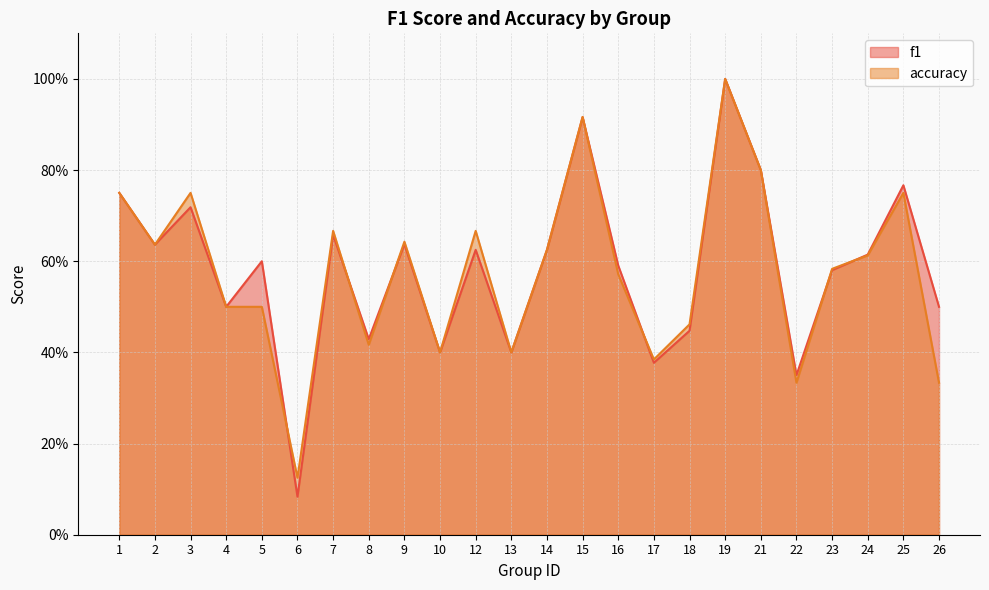

What are all the series names shown in the legend?

f1, accuracy